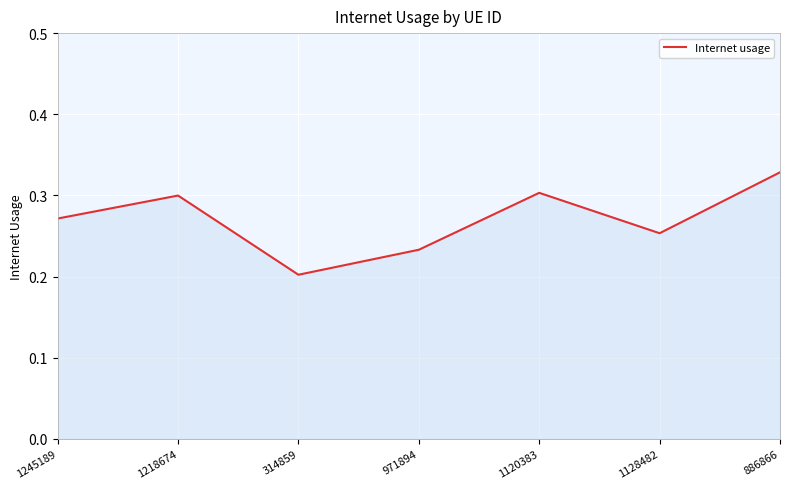

What is the change in value from 314859 to 1120383?

+0.1